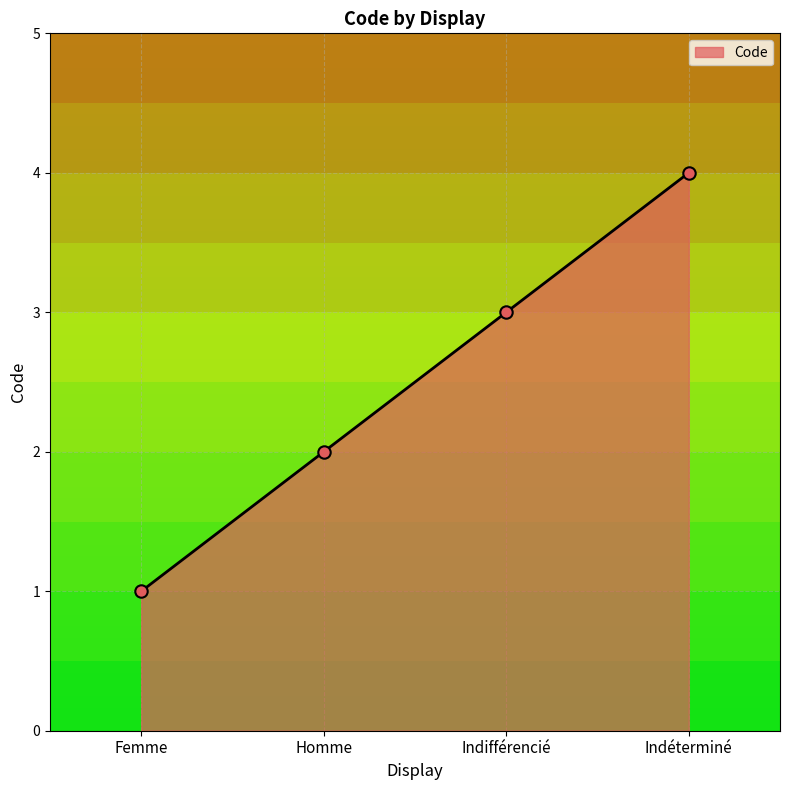

What is the change in value from Indifférencié to Indéterminé?

+1